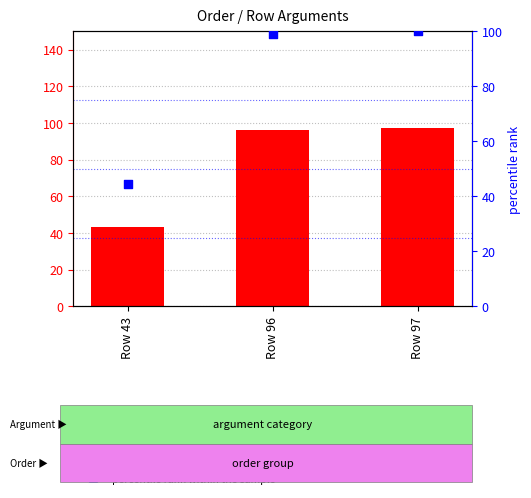

At which category is the sum across all series the highest?

Row 97